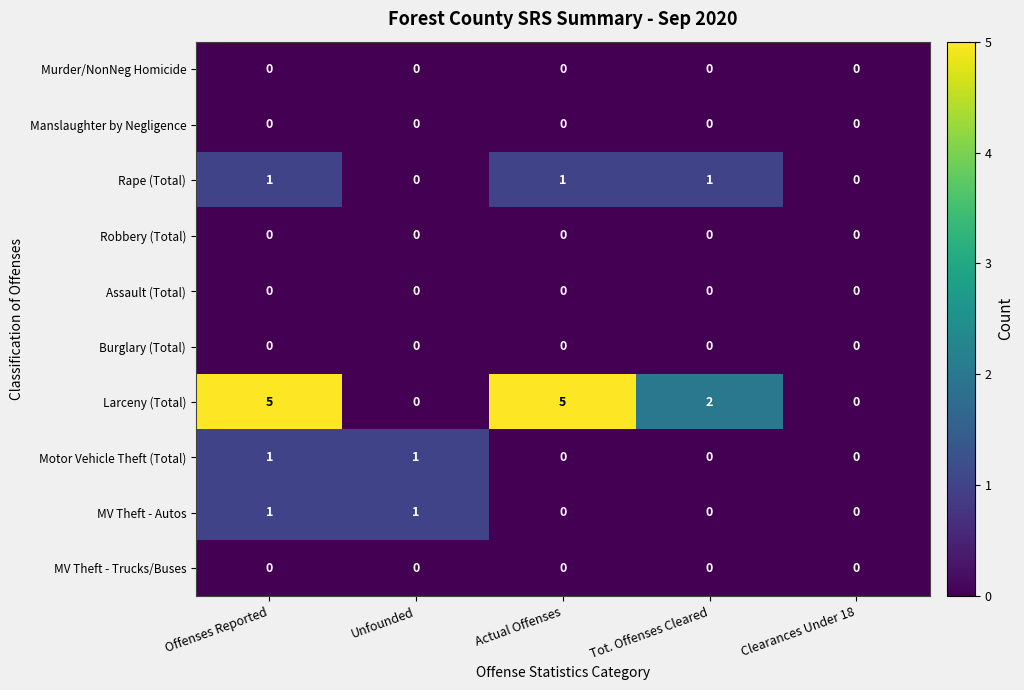

Between Offenses Reported and Tot. Offenses Cleared, which series saw the biggest shift?

Larceny (Total)